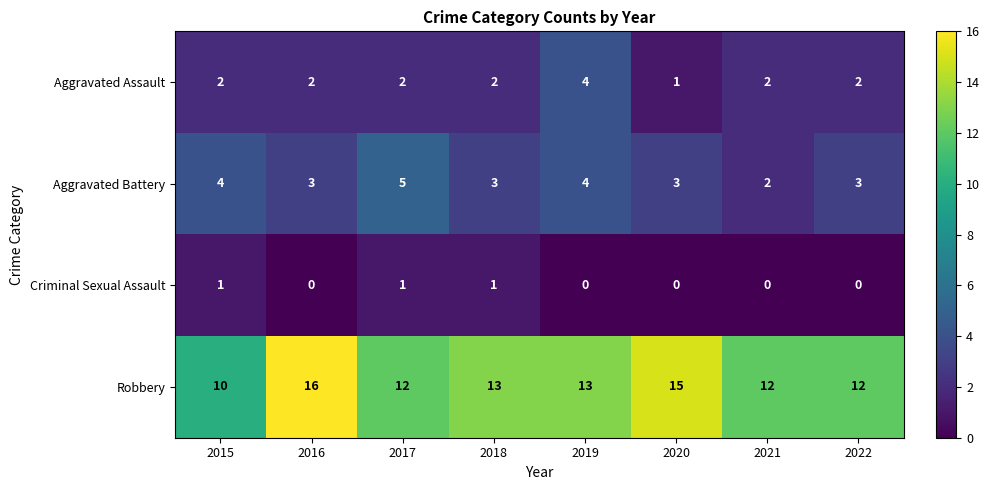

The value of Aggravated Battery at 2015 is 6. True or false?

False